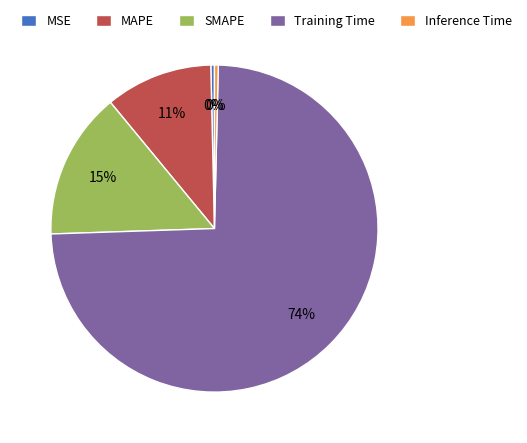

What is the largest slice in the pie chart?

Training Time